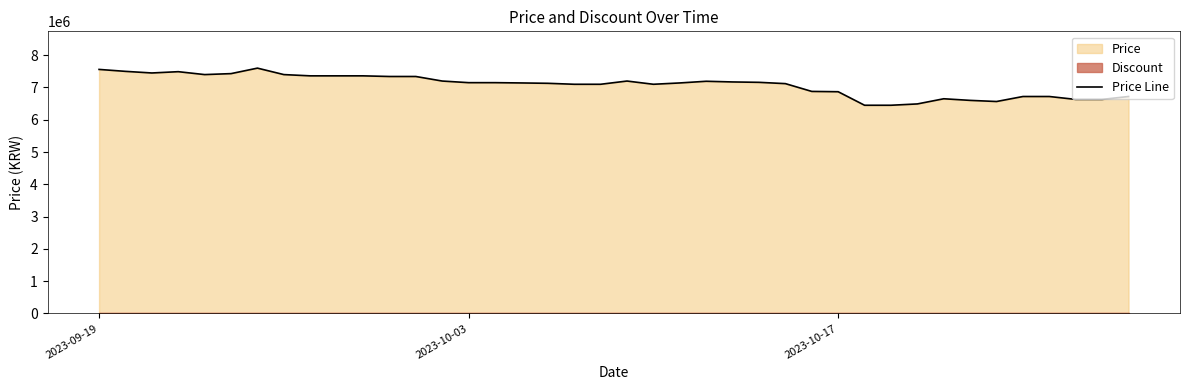

What is the minimum value for Price Line?

6449000